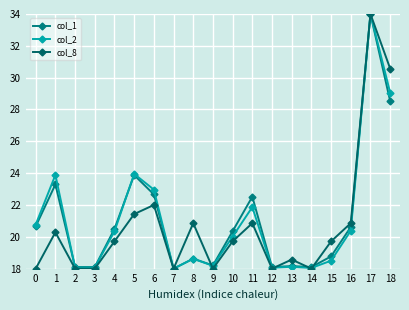

How many interior local peaks does the col_1 series have?

6